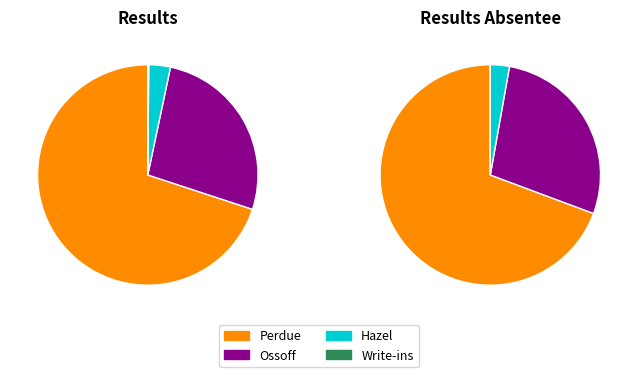

Is there any slice that represents more than half of the pie?

Yes